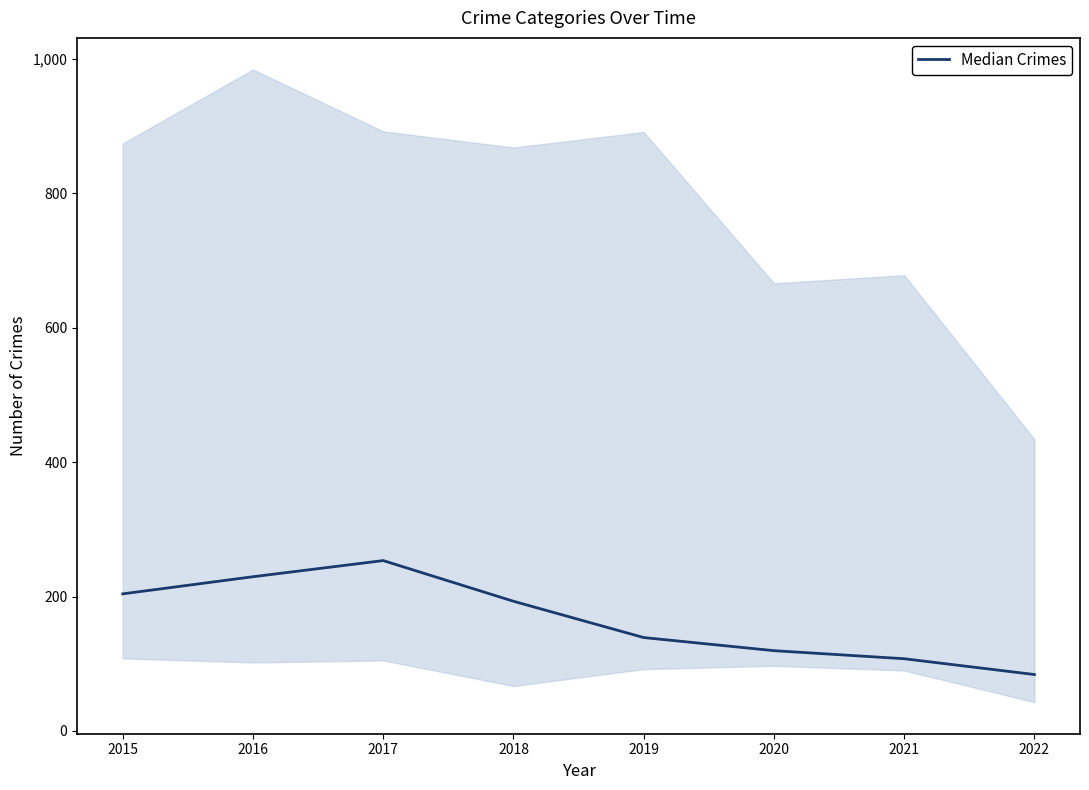

Approximately how many times larger is the value at 2022 compared to 2017?

0.3